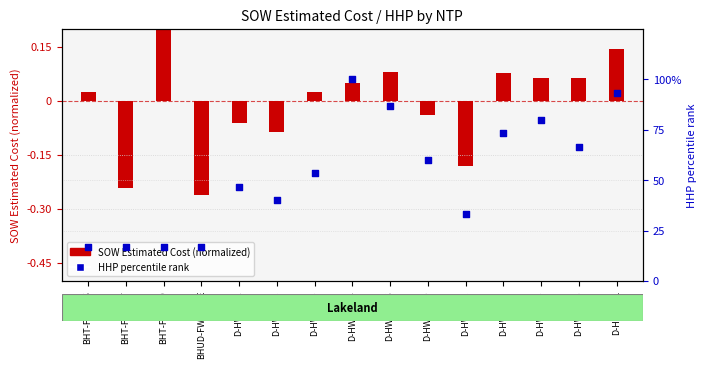

Approximately how many times larger is the value at BHT-FWP-10 compared to D-HWP1304?

0.2